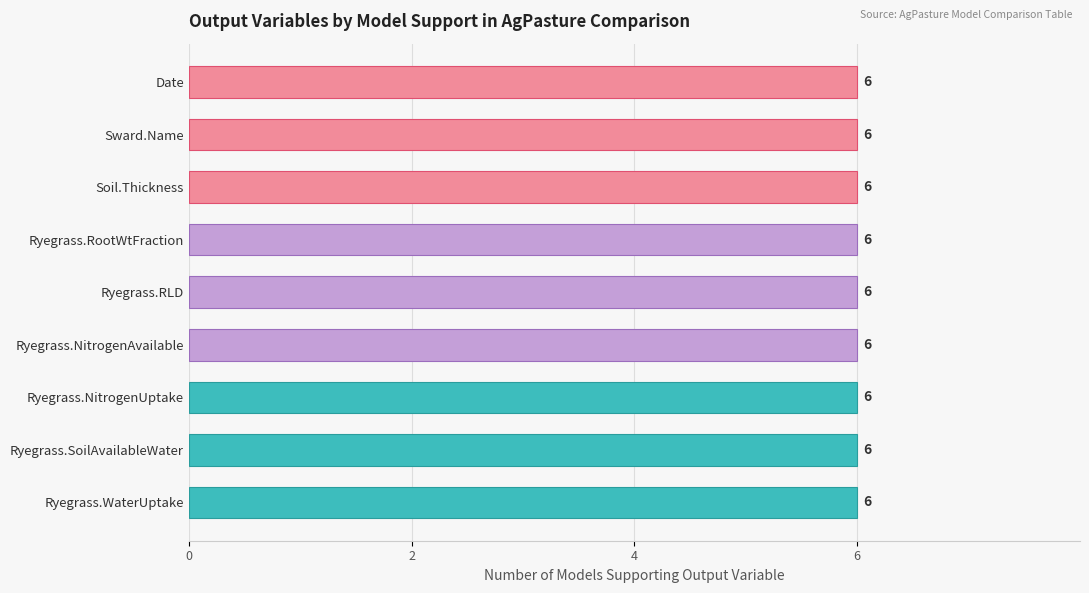

How many distinct data groups are displayed?

1